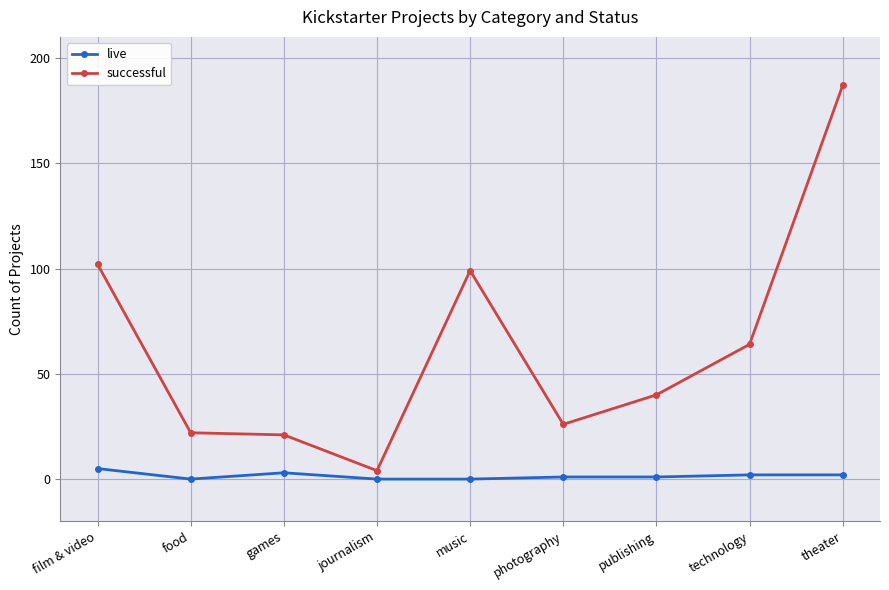

What are all the series names shown in the legend?

live, successful